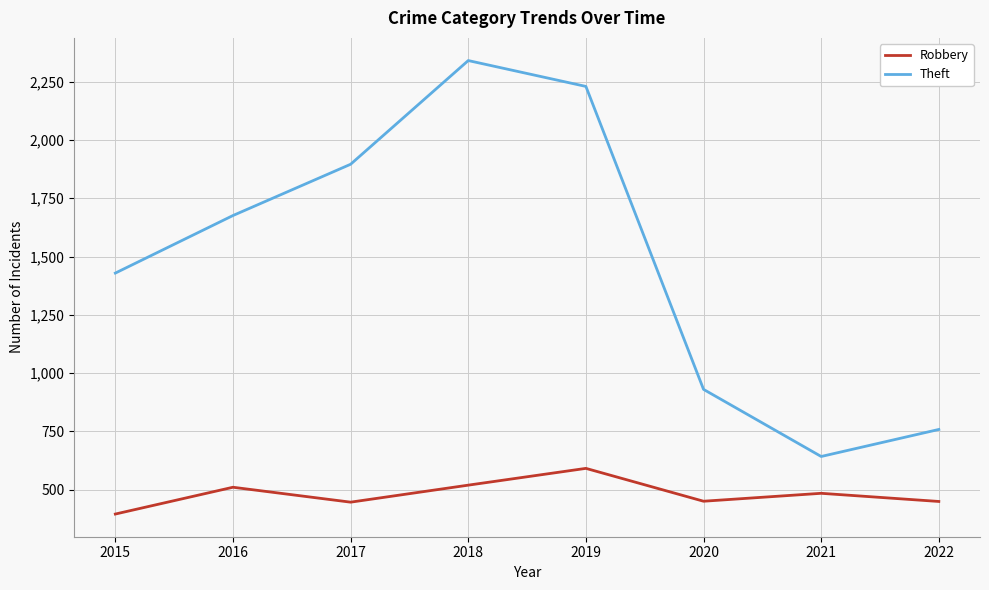

Rank the series by their maximum value, from highest to lowest.

Theft, Robbery